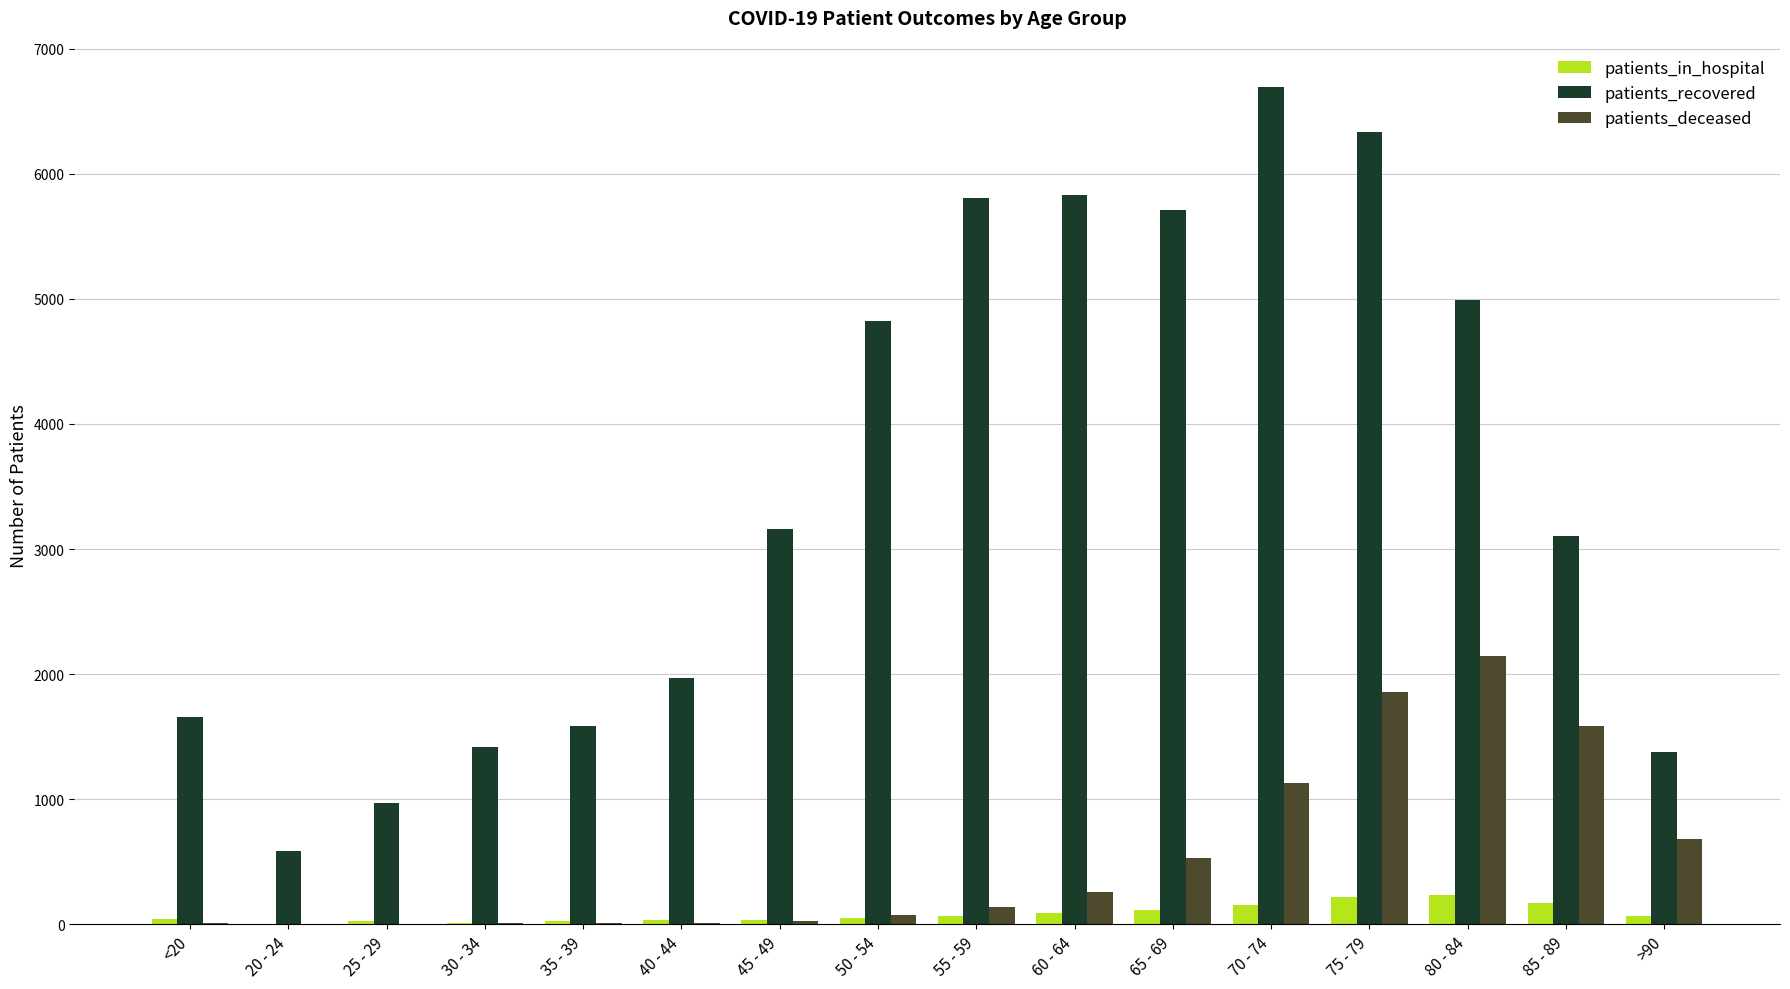

What is the greatest value displayed?

6695